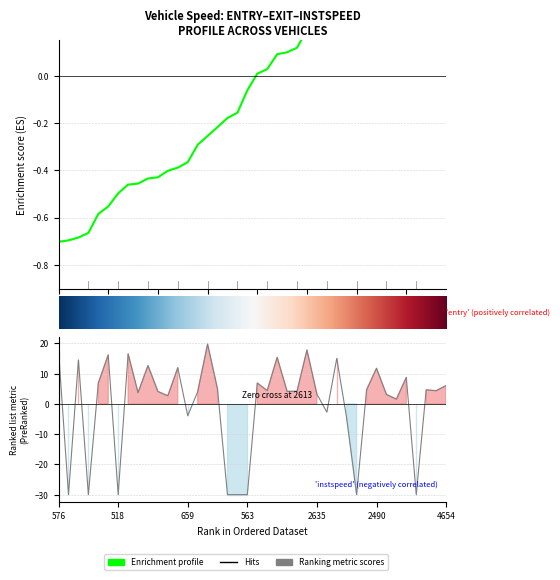

What position from the left is 33?

34